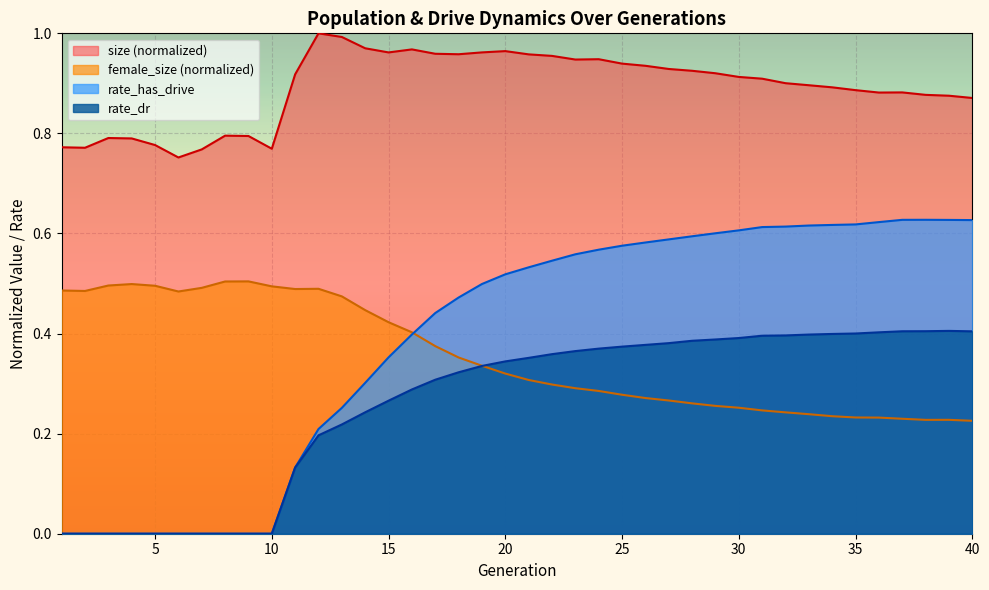

What is the value of the rate_has_drive point at the 21st from the left?

0.5